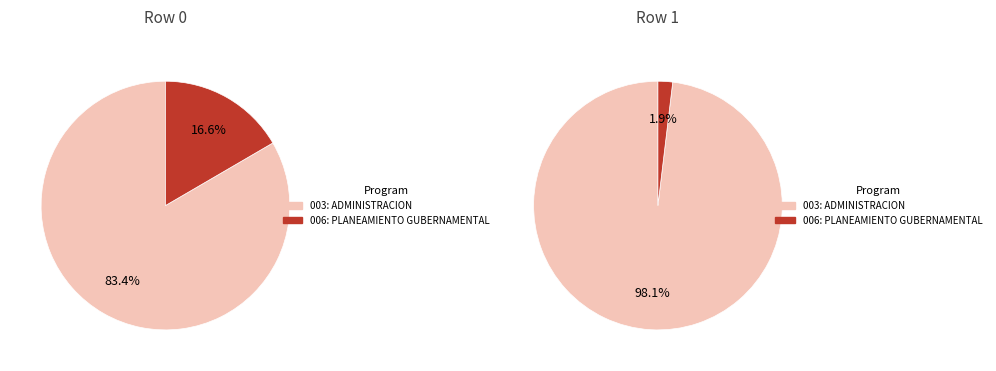

How many slices are in this pie chart?

2